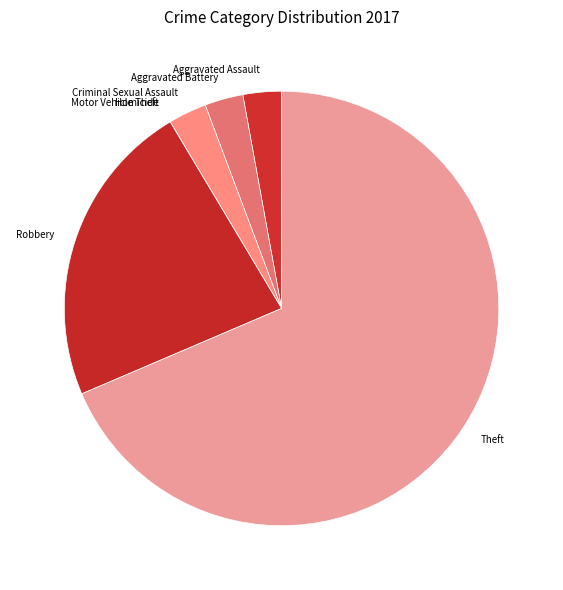

Approximately how many times larger is the value at Aggravated Assault compared to Criminal Sexual Assault?

1.0